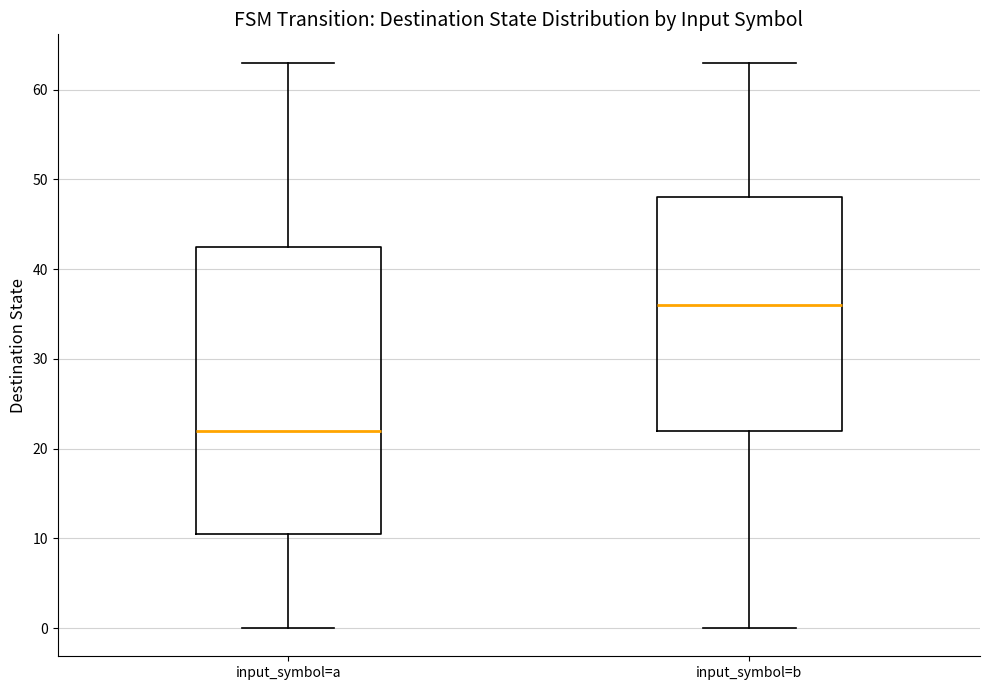

Which box is the tallest, from its lower edge to its upper edge?

input_symbol=a